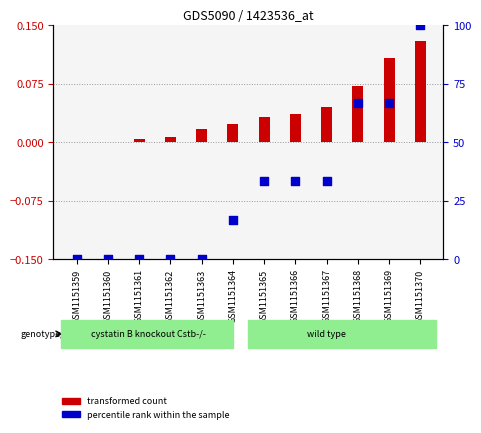

Which series has the largest total across all categories?

percentile rank within the sample